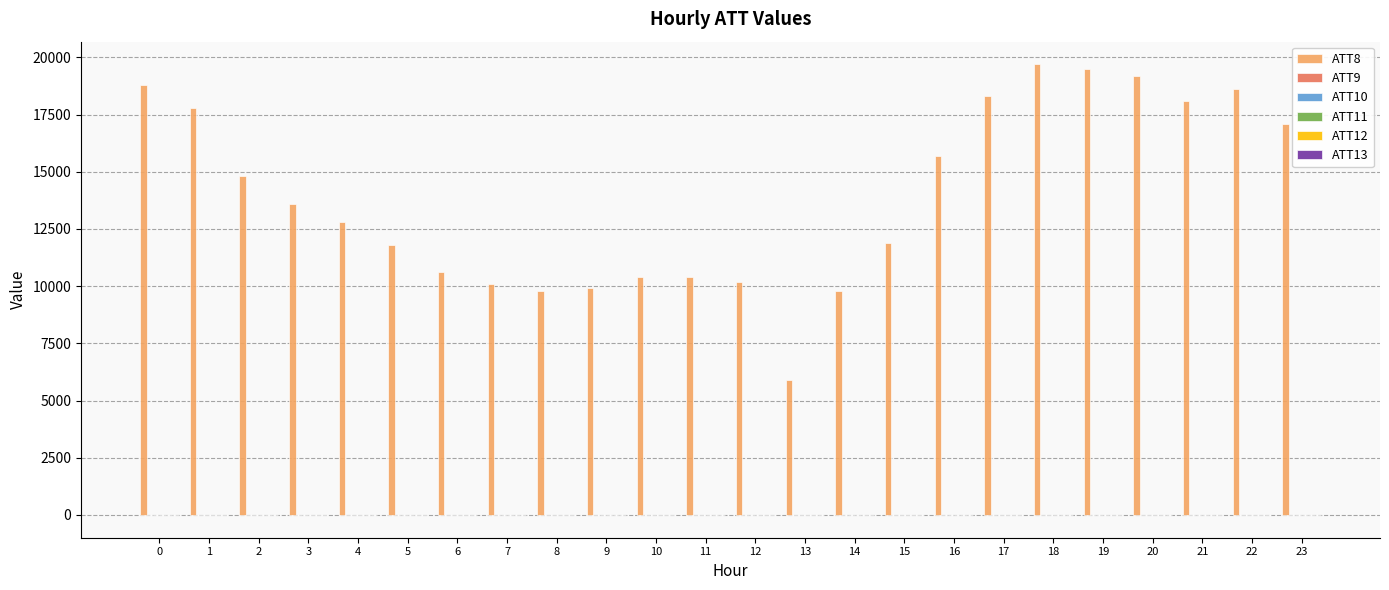

How many groups of bars are there?

24